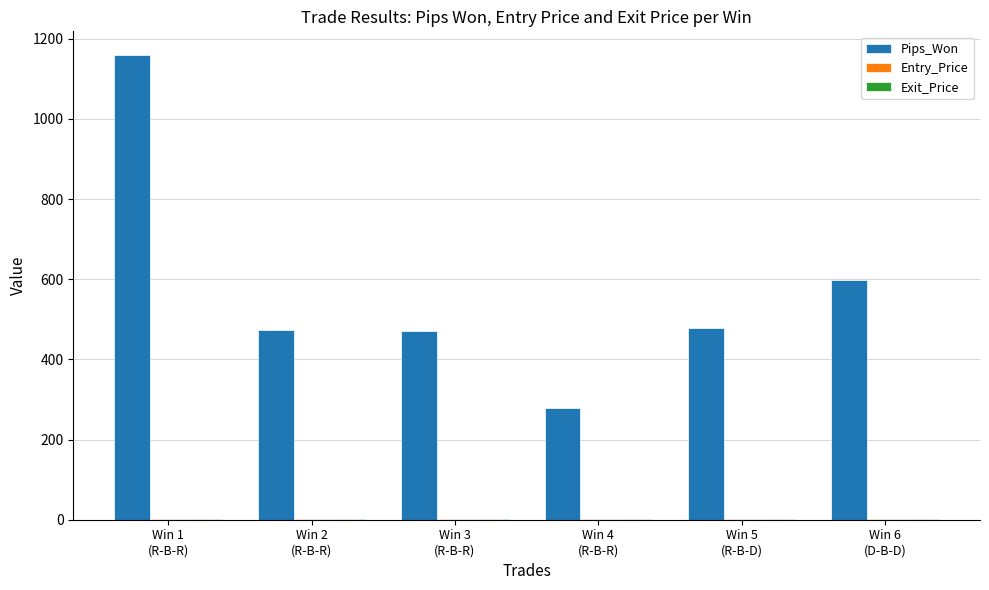

What is the maximum value for Pips_Won?

1160.6